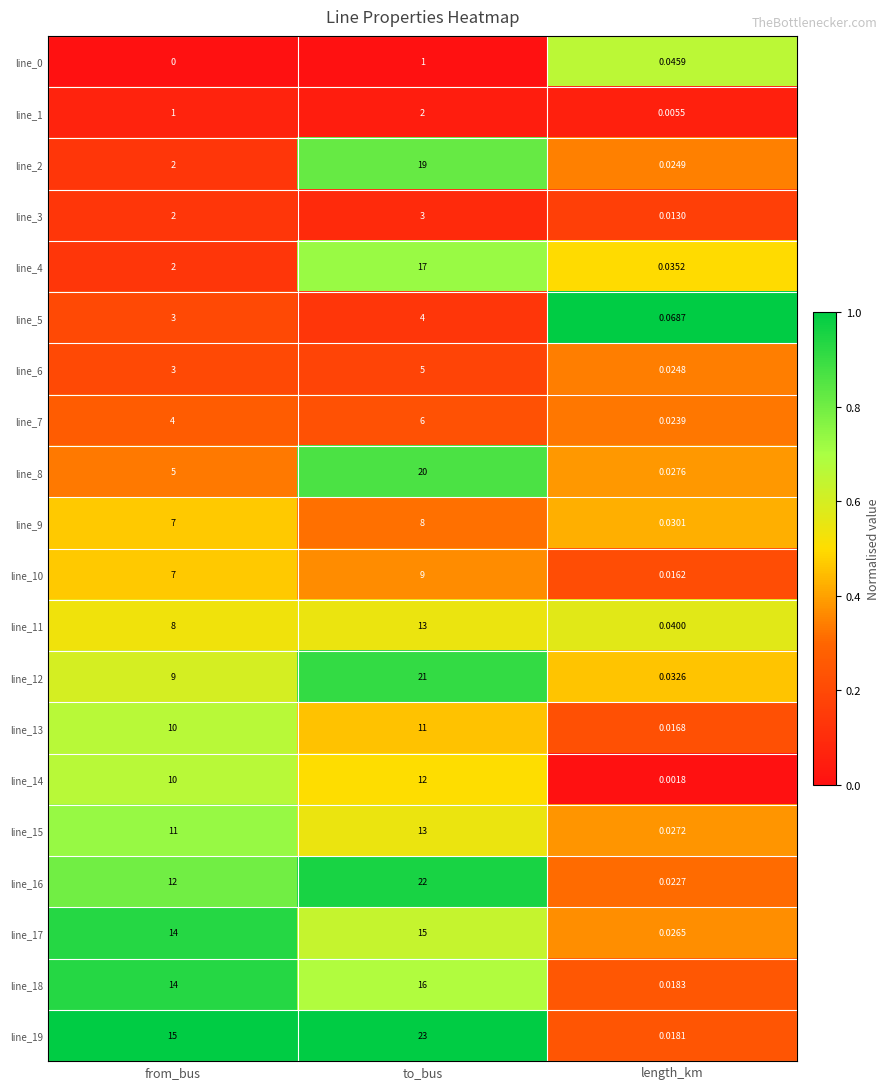

Count the number of data series in this chart.

20